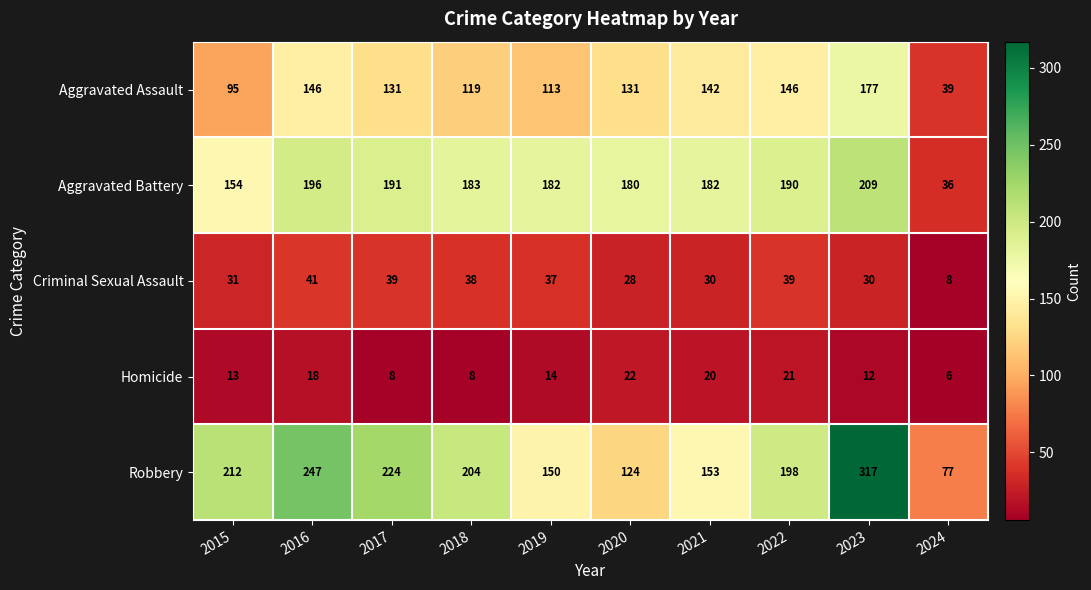

Rank the series at 2016 from lowest to highest value.

Homicide, Criminal Sexual Assault, Aggravated Assault, Aggravated Battery, Robbery